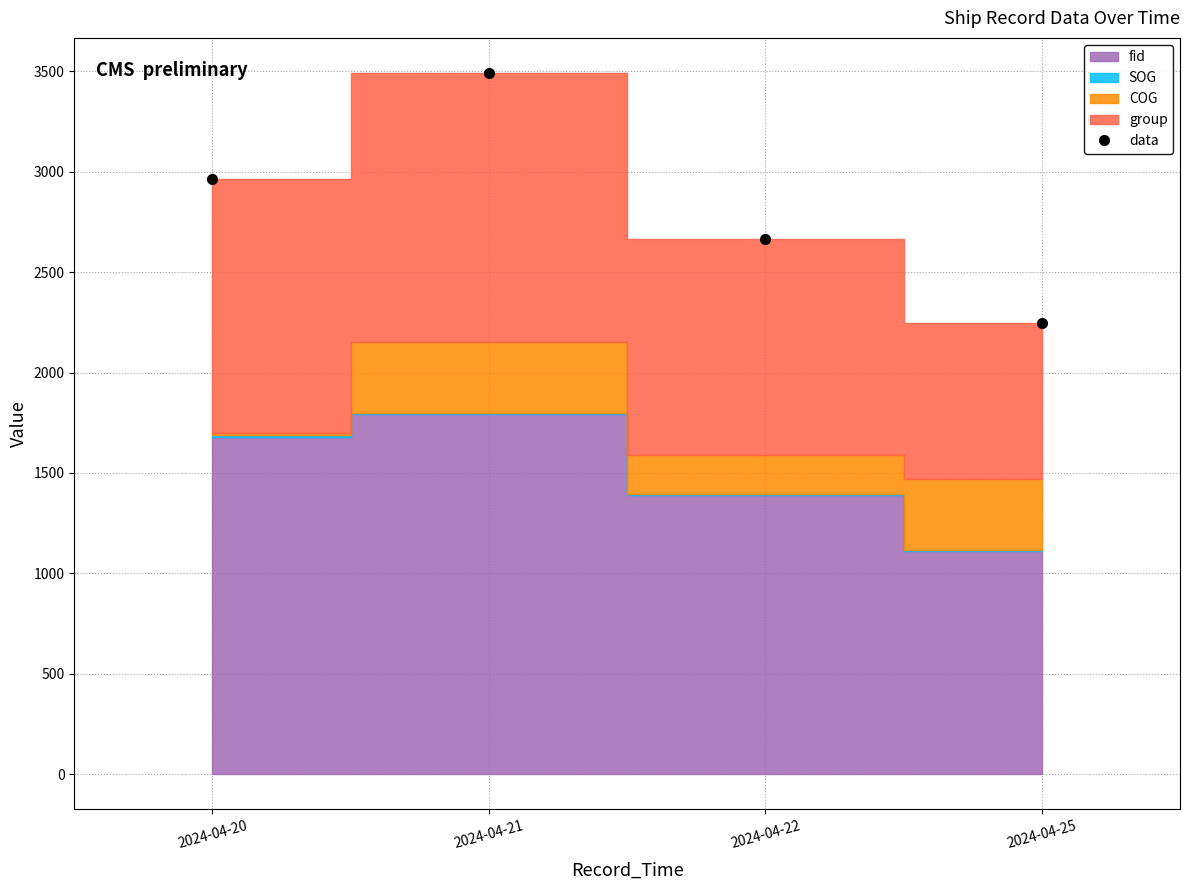

True or false: the data shows 2246.0 at 2024-04-25.

True